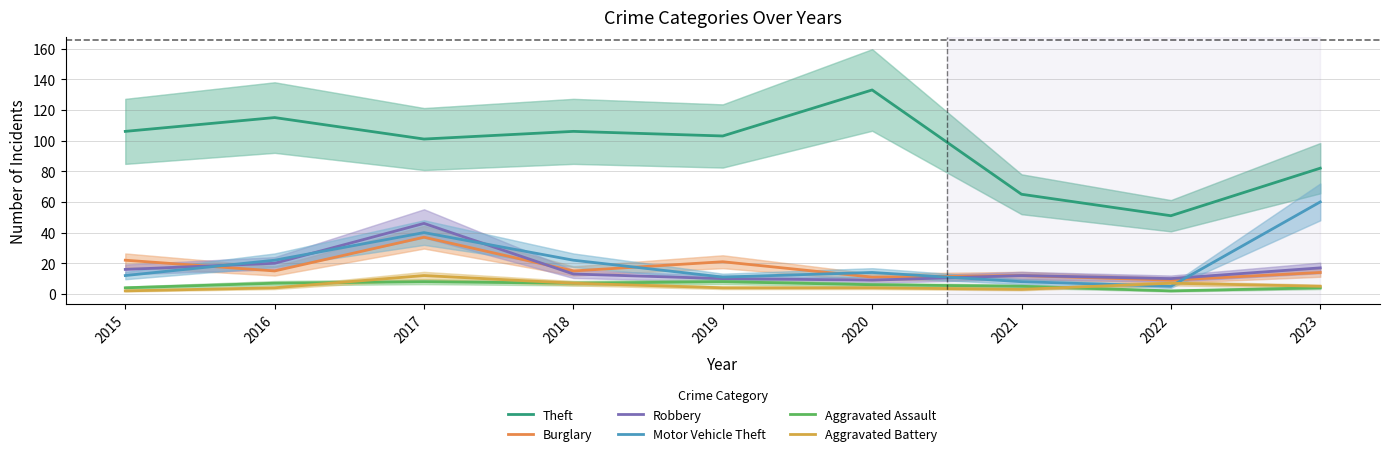

What is the difference between the maximum and minimum values in the Aggravated Battery series?

10